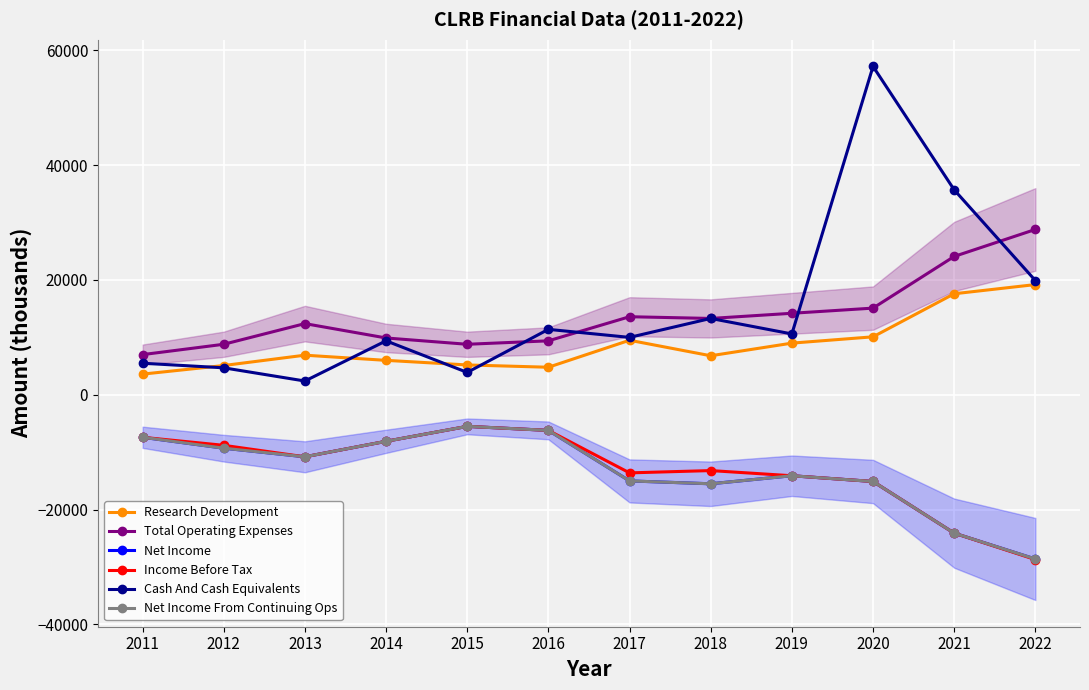

True or false: Income Before Tax and Cash And Cash Equivalents cross at least once.

False